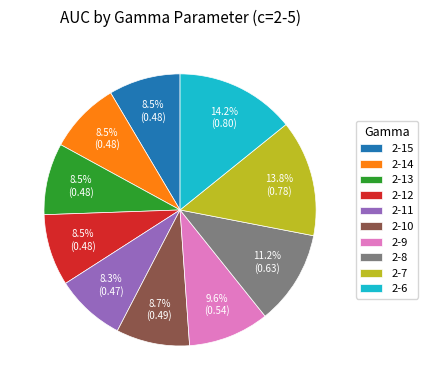

How many slices are in this pie chart?

10